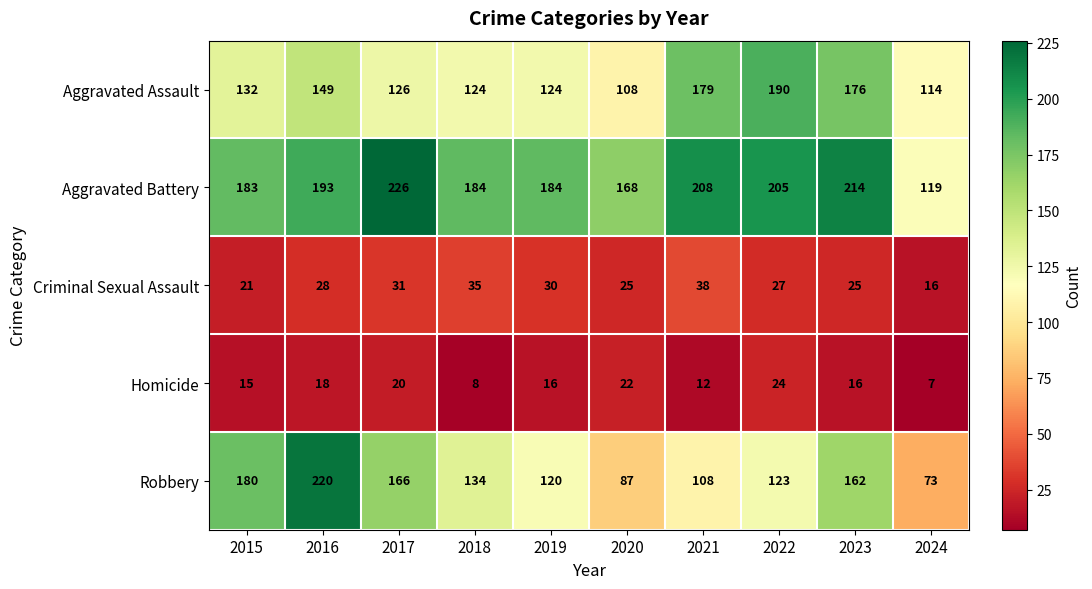

Which series has the largest range (max minus min)?

Robbery